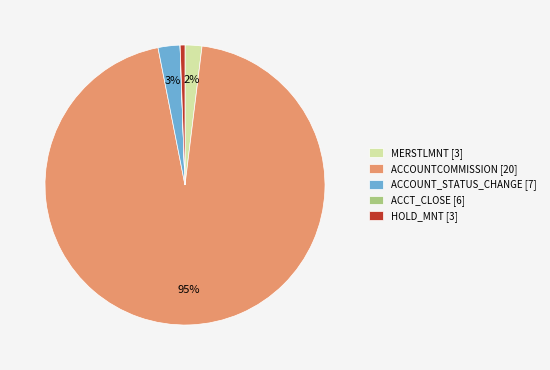

Is the sum of ACCOUNT_STATUS_CHANGE [7] and ACCOUNTCOMMISSION [20] greater than half?

Yes